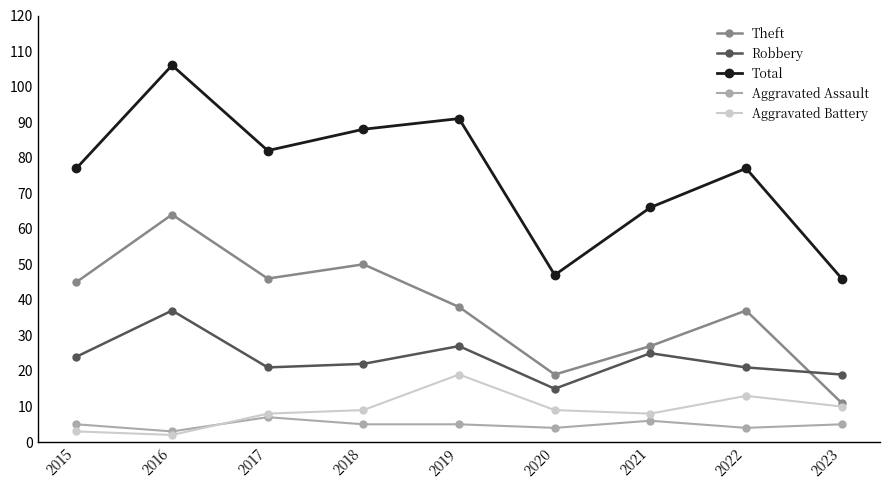

Rank the series by their maximum value, from lowest to highest.

Aggravated Assault, Aggravated Battery, Robbery, Theft, Total